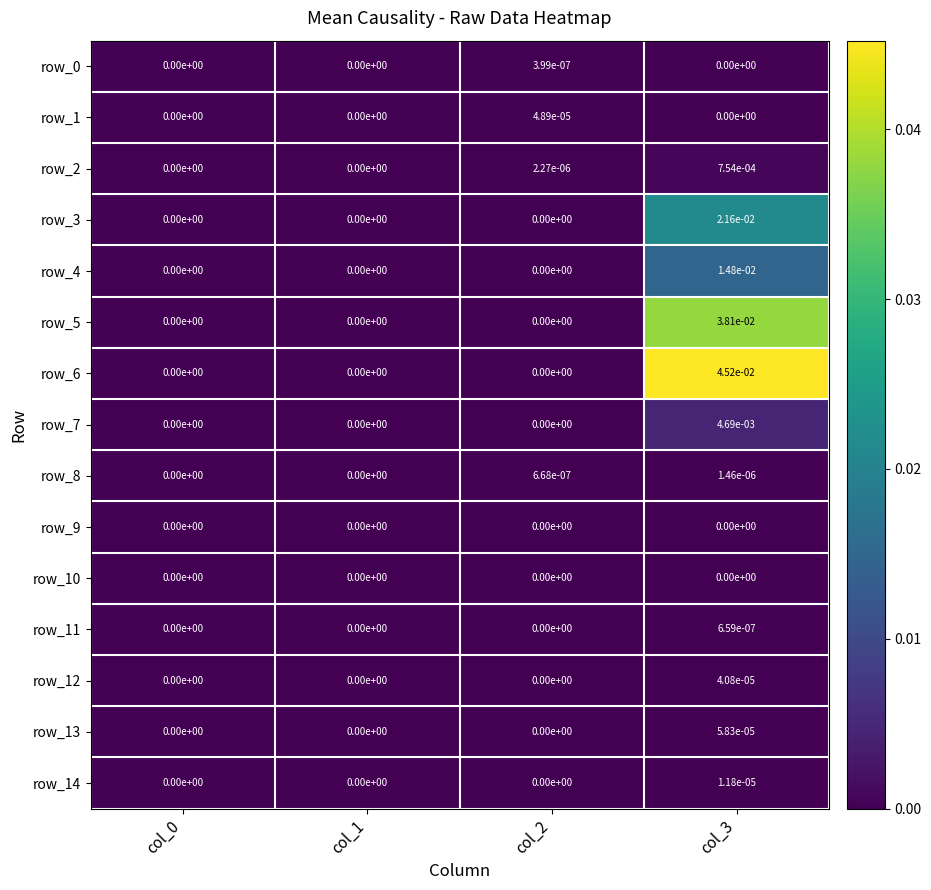

Which series has the largest total across all categories?

row_6